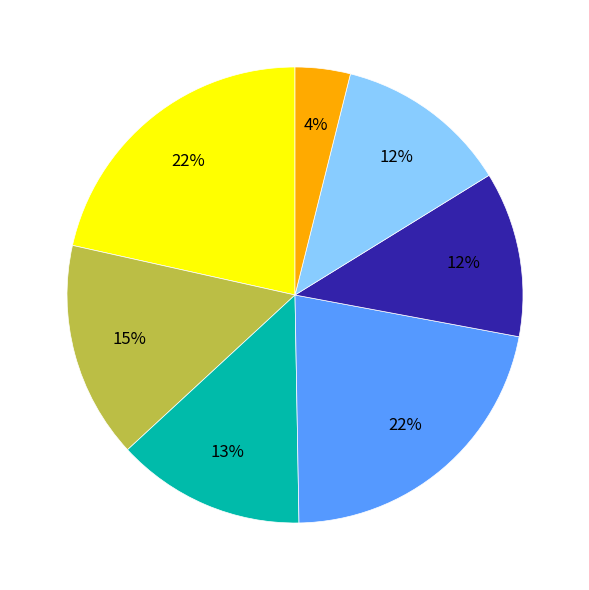

To the nearest percent, what is the difference between the largest and smallest slice percentages?

18%